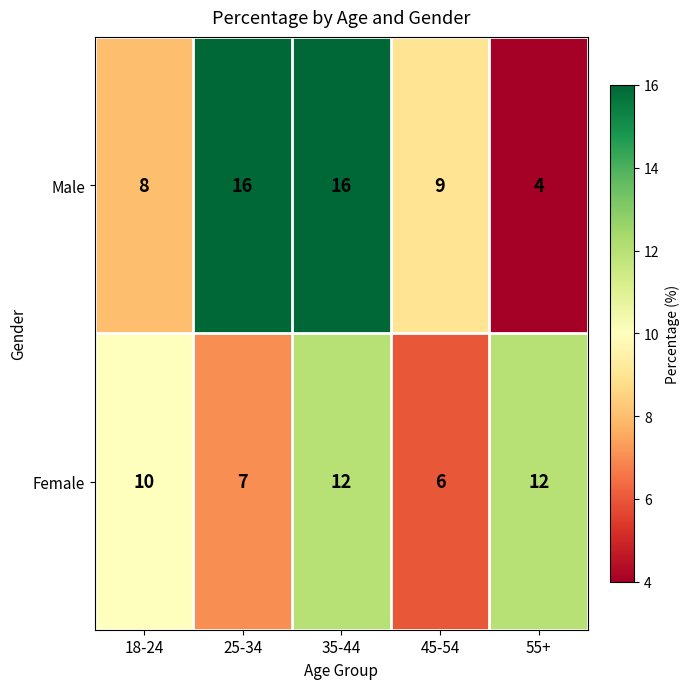

What is the sum of all Female values?

47